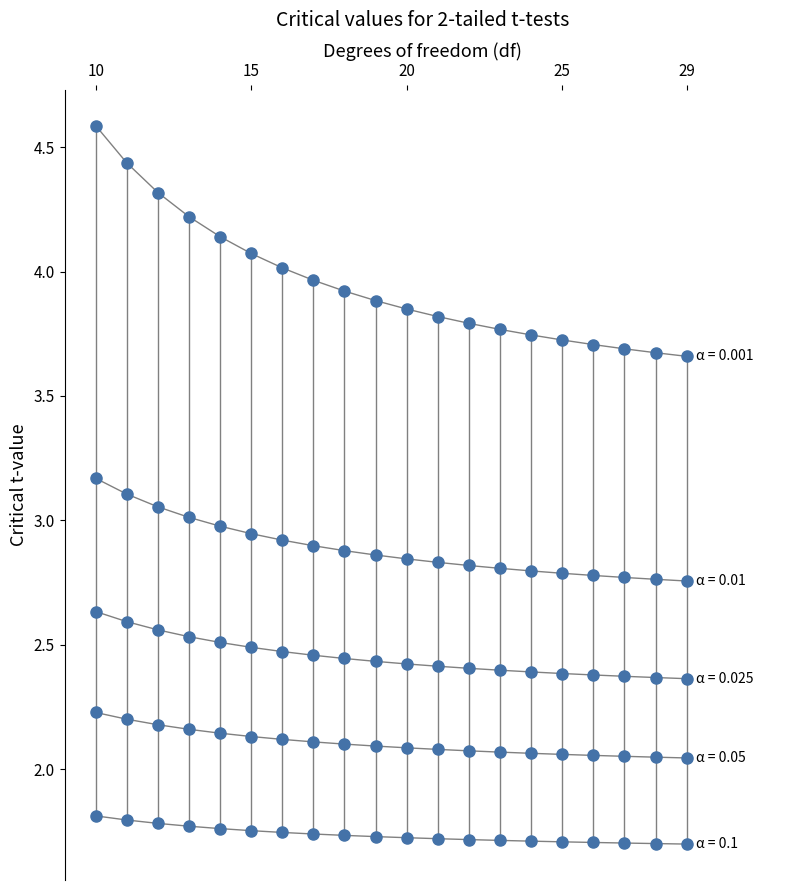

Which label corresponds to the smallest value in the chart?

29